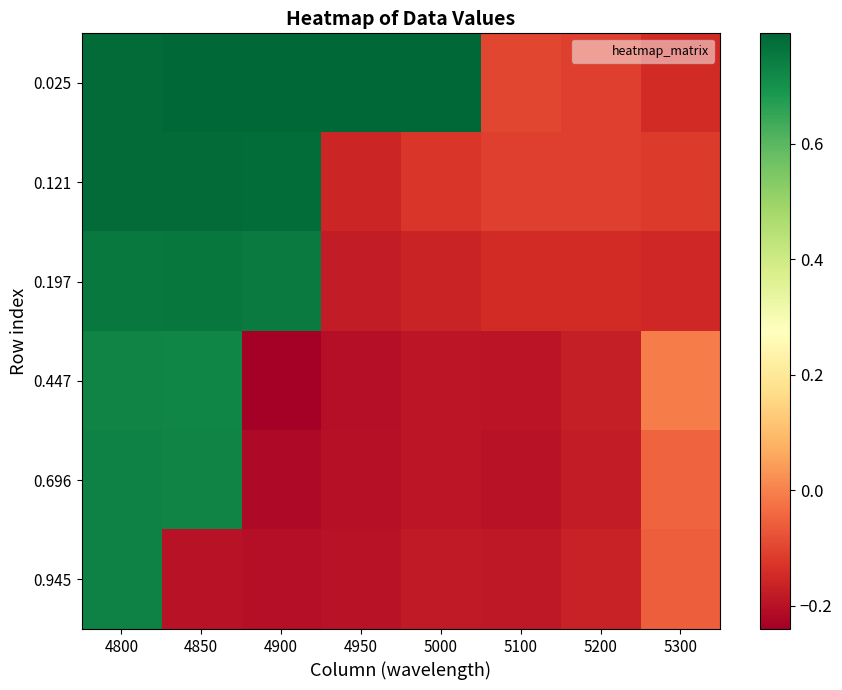

List the series in order of their peak value, lowest first.

0.447, 0.696, 0.945, 0.197, 0.121, 0.025